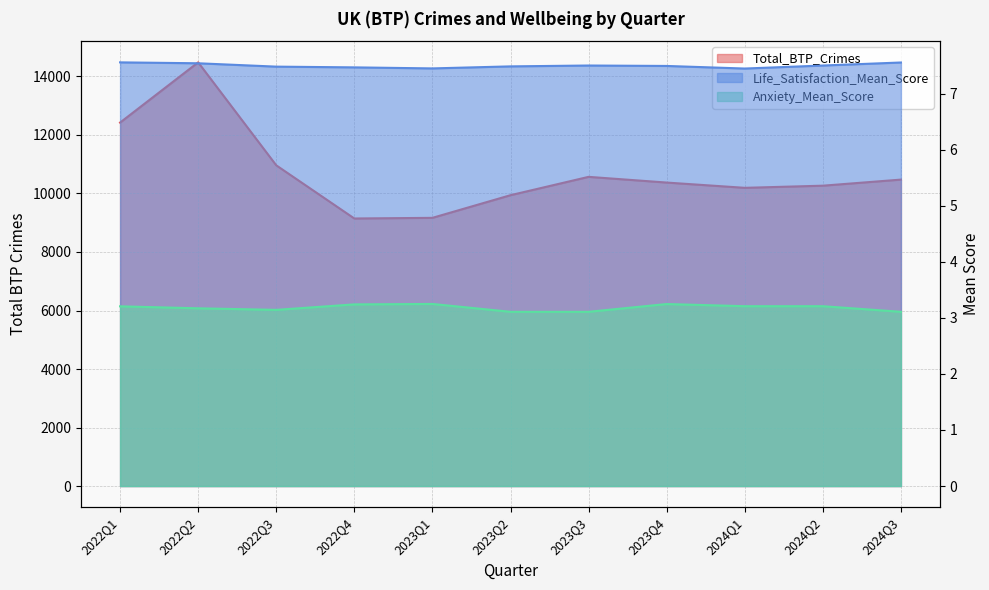

Rank the series at 2024Q3 from lowest to highest value.

Anxiety_Mean_Score, Life_Satisfaction_Mean_Score, Total_BTP_Crimes